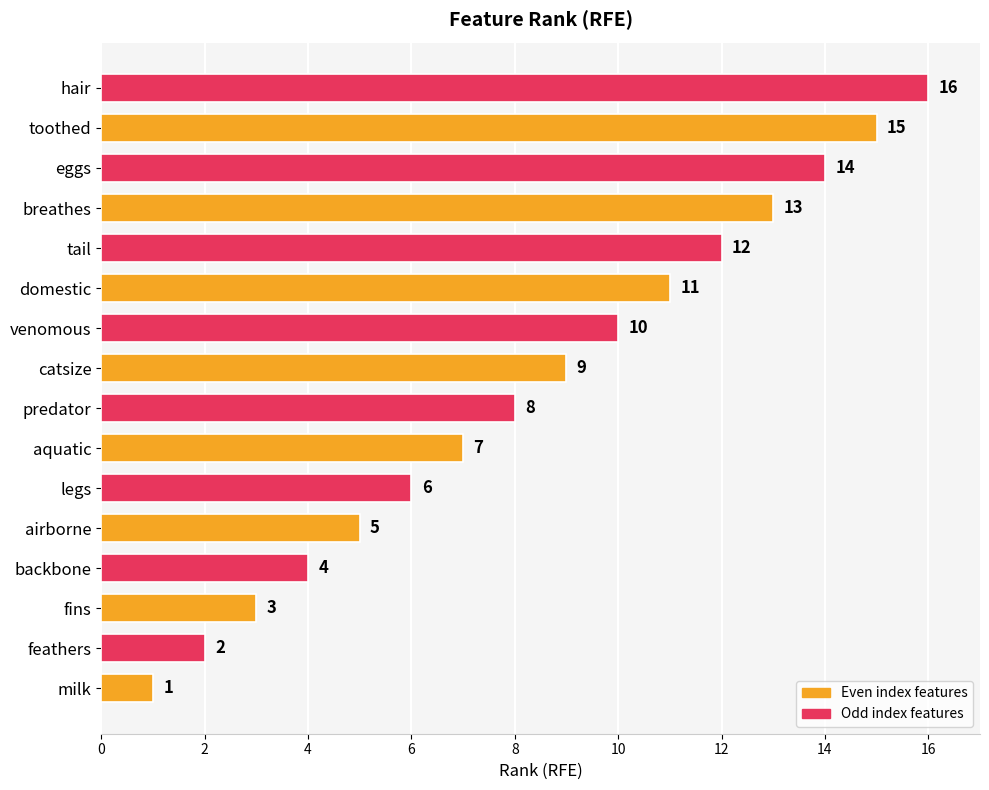

Approximately how many times larger is the value at catsize compared to milk?

9.0